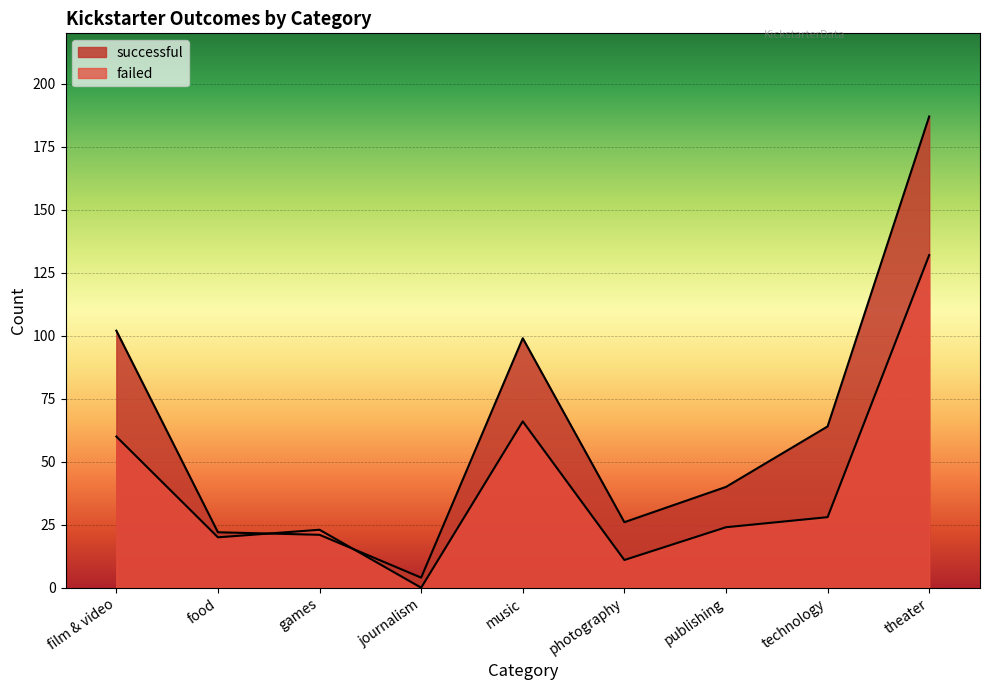

Which series has the largest total across all categories?

successful